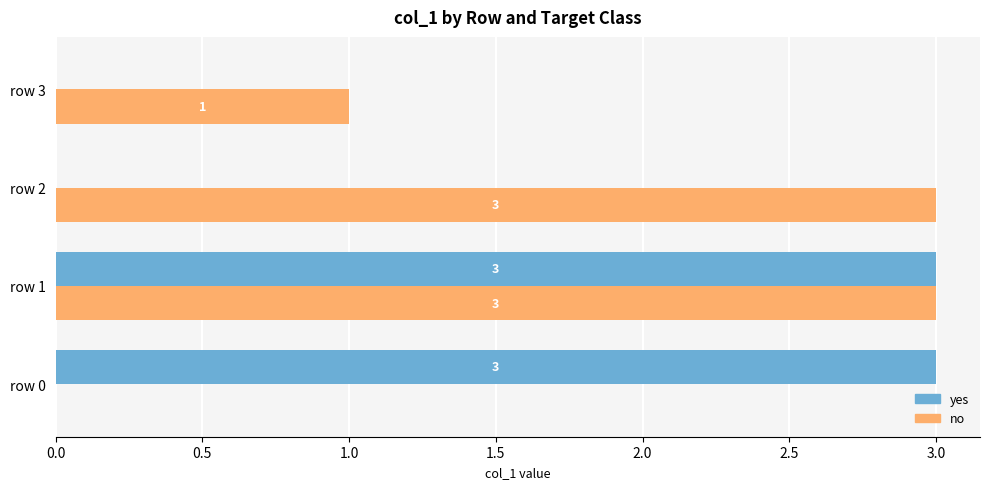

What is the sum of all yes values?

6